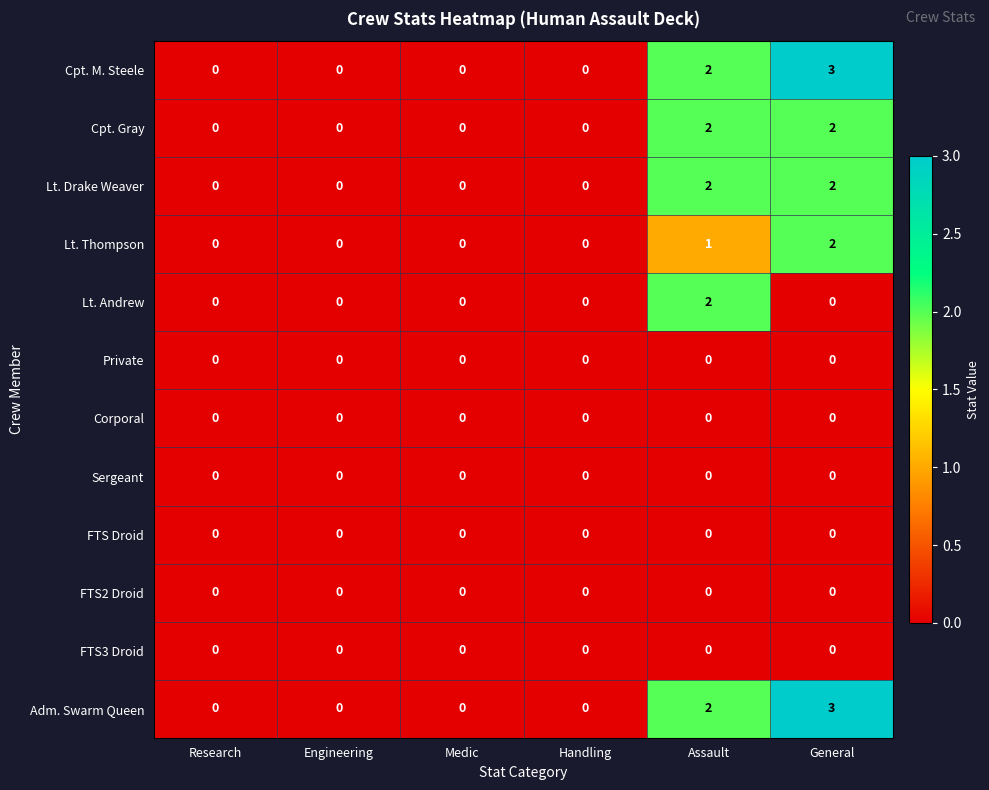

Is the value of Cpt. M. Steele at Assault greater than the value of Lt. Drake Weaver at Medic?

Yes